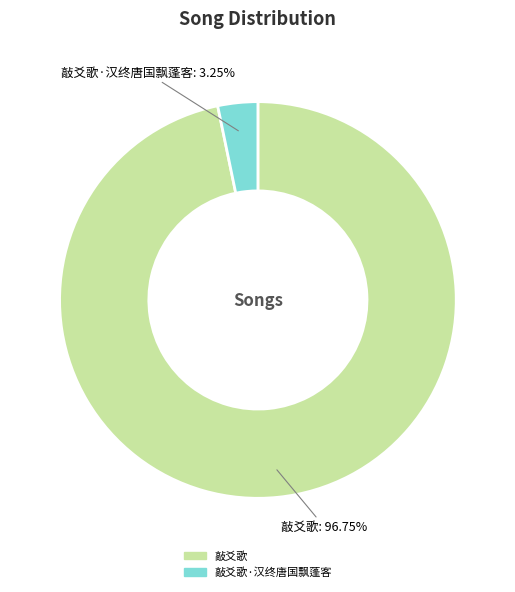

Is there a majority slice in this chart?

Yes